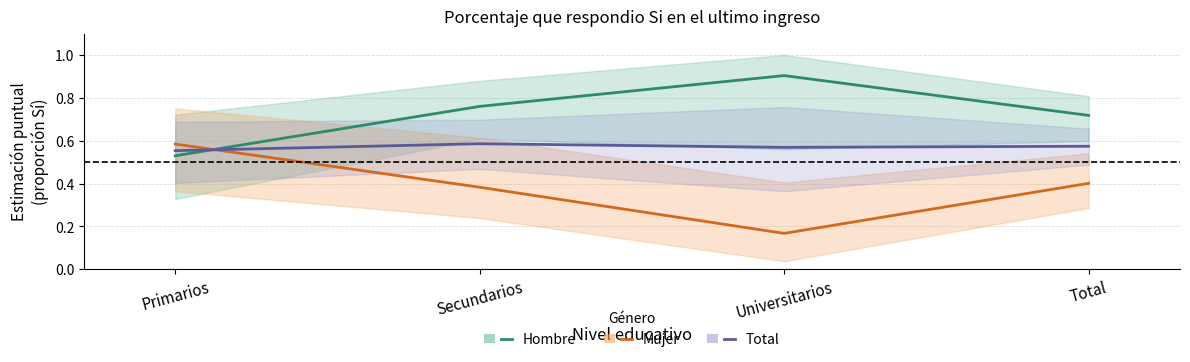

Read the Mujer value at Secundarios.

0.4